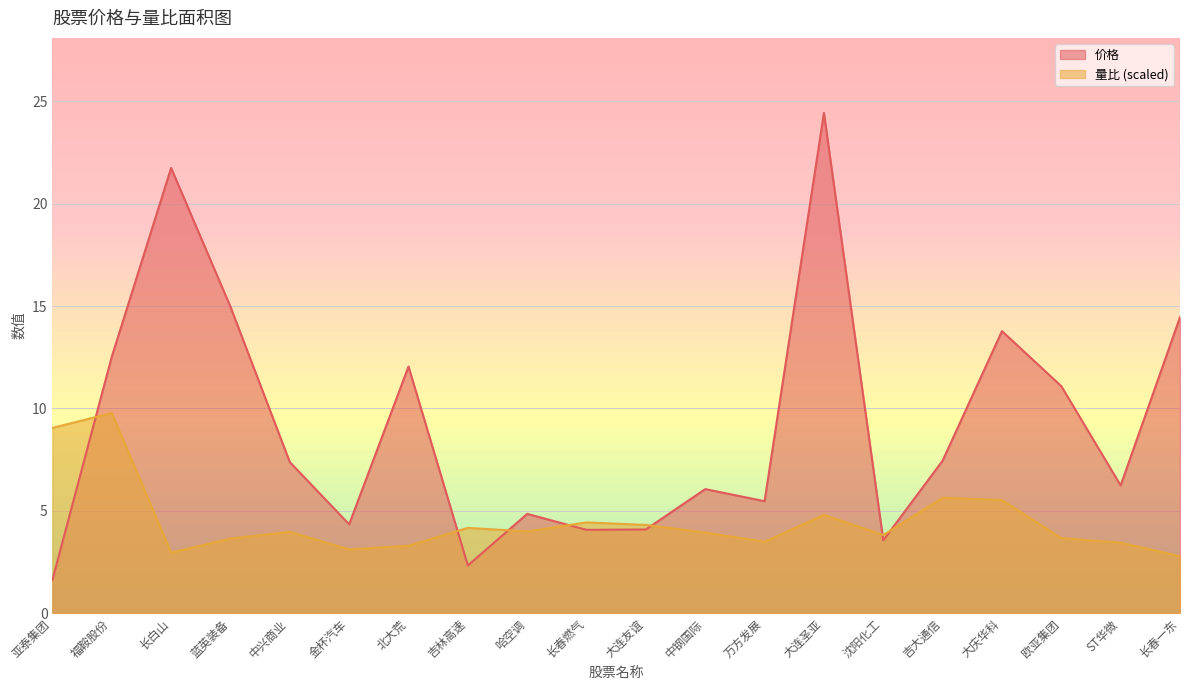

Does the chart display data point markers on the line(s)?

No